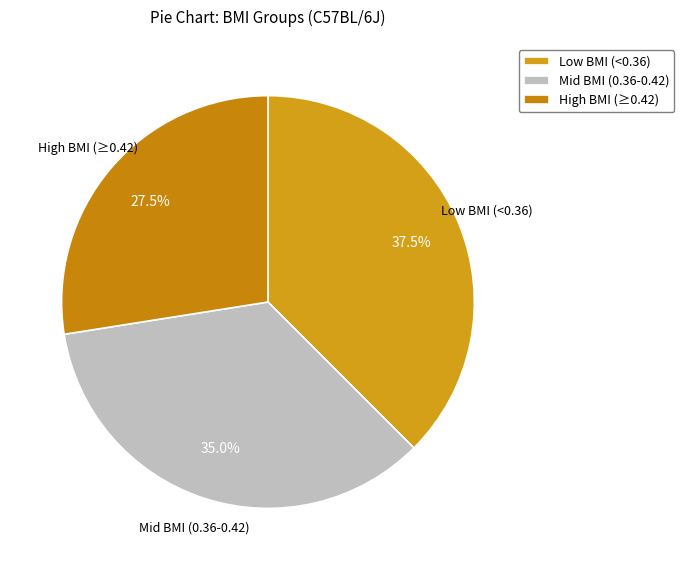

Is there a majority slice in this chart?

No